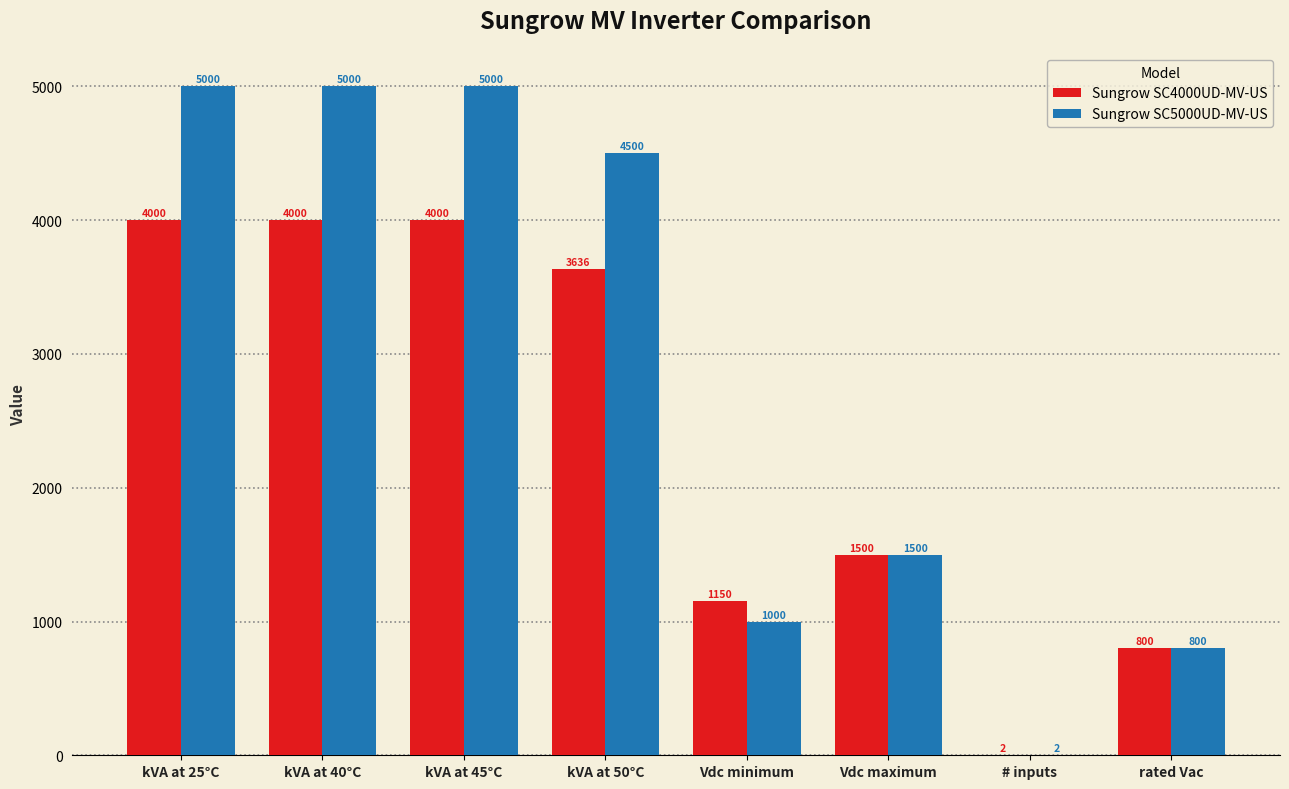

How many series are shown in this chart?

2